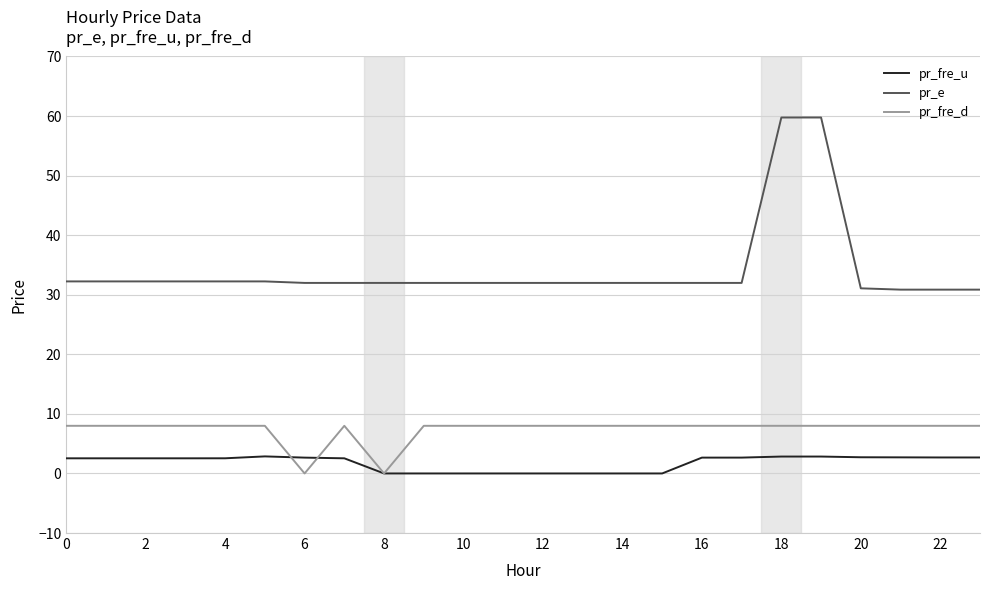

Which series has the largest range (max minus min)?

pr_e